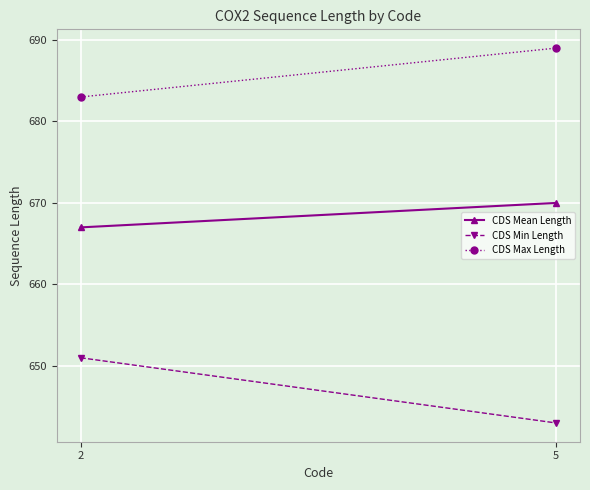

True or false: CDS Max Length has a value of 983 at 5.

False